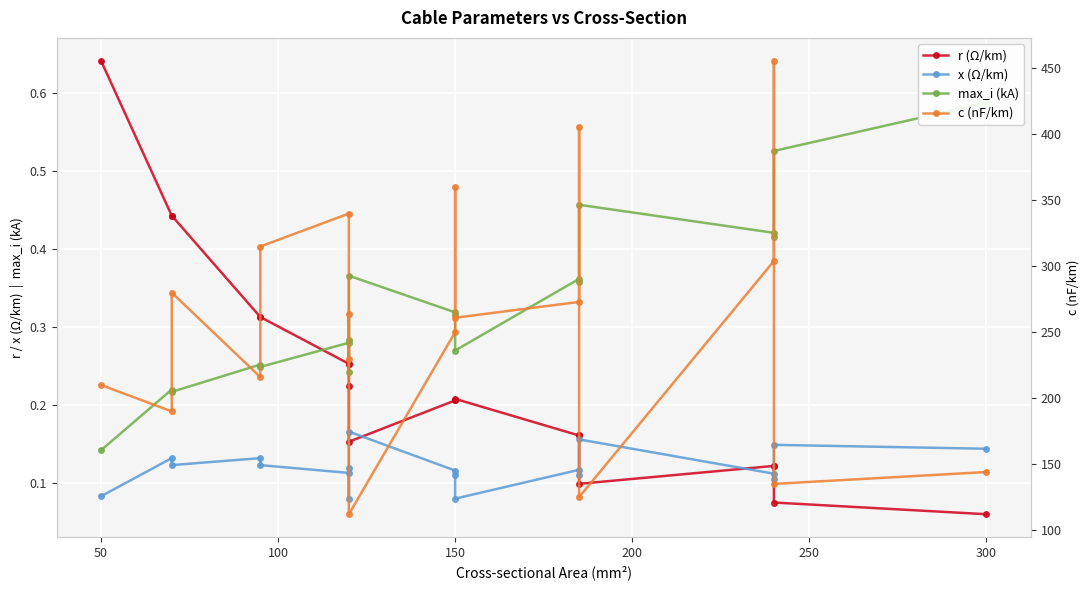

How many interior local peaks does the x (Ω/km) series have?

7